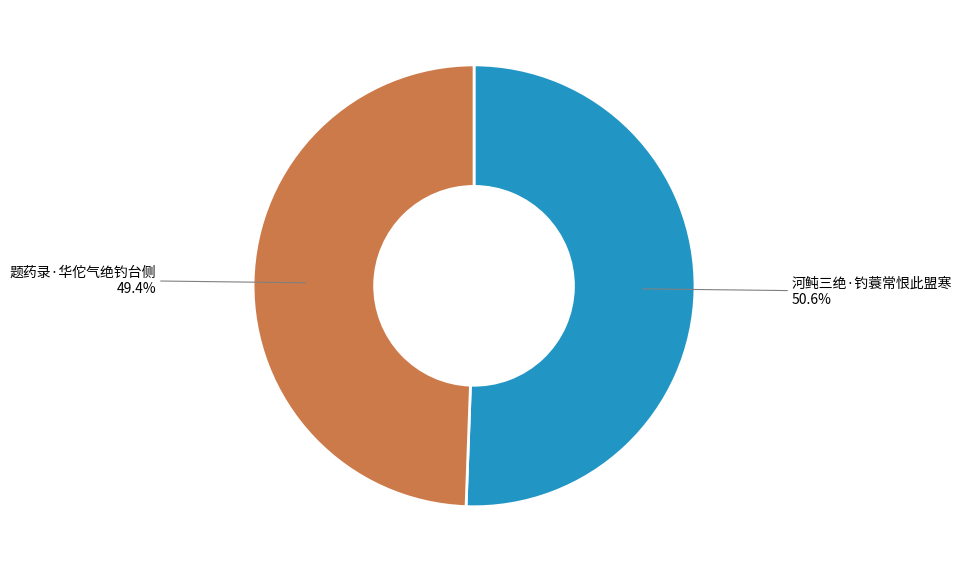

What is the ratio of the value at 题药录·华佗气绝钓台侧 to the value at 河鲀三绝·钓蓑常恨此盟寒?

1.0